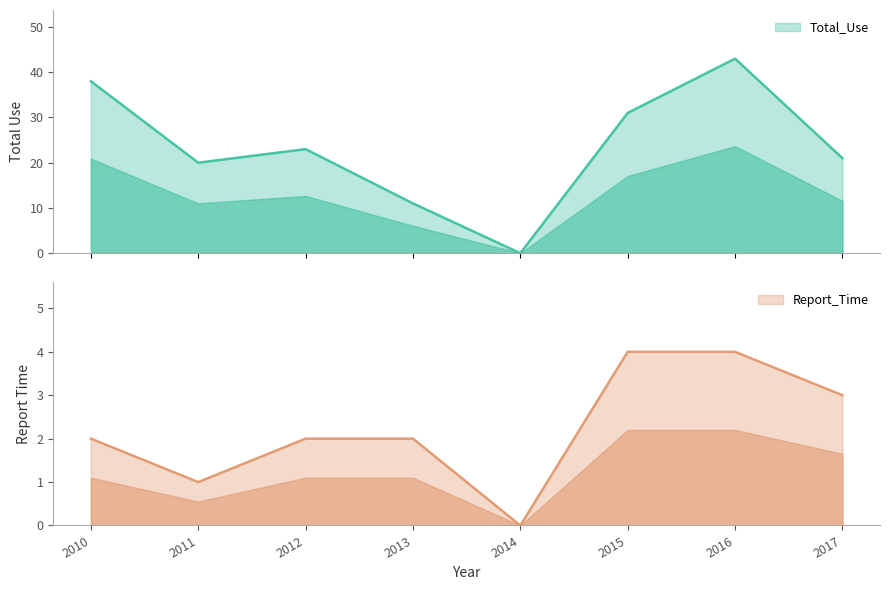

True or false: Report_Time and Total_Use cross at least once.

False